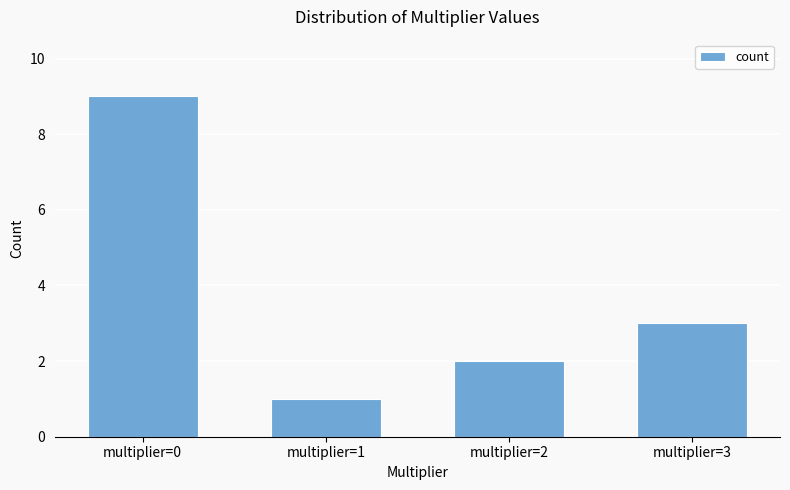

What is the average value?

4